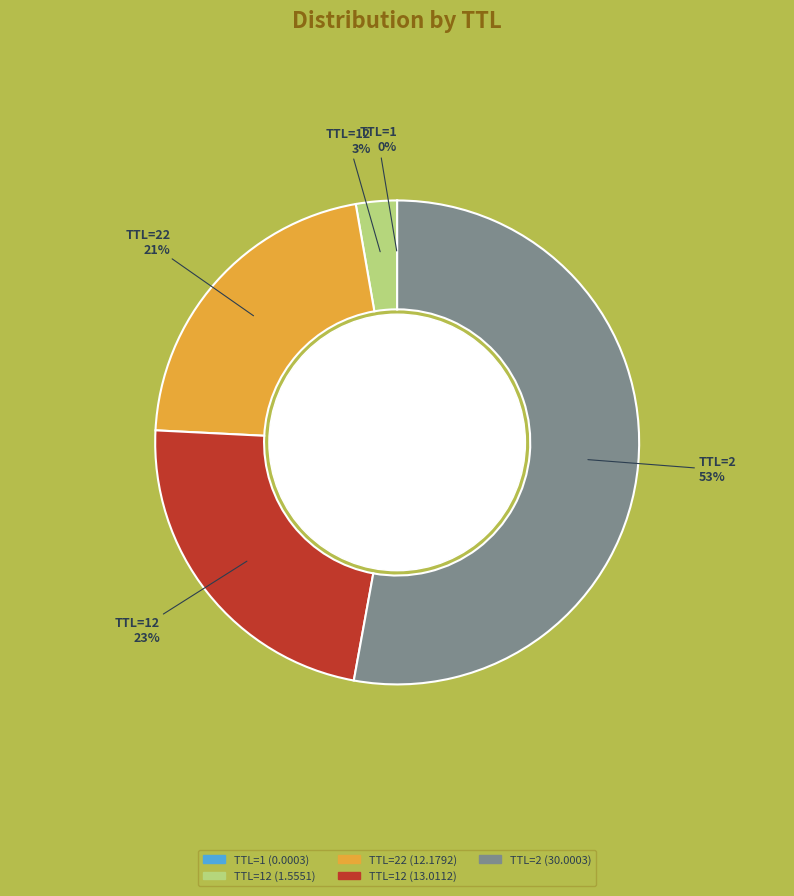

To the nearest percent, what is the average slice percentage?

20%